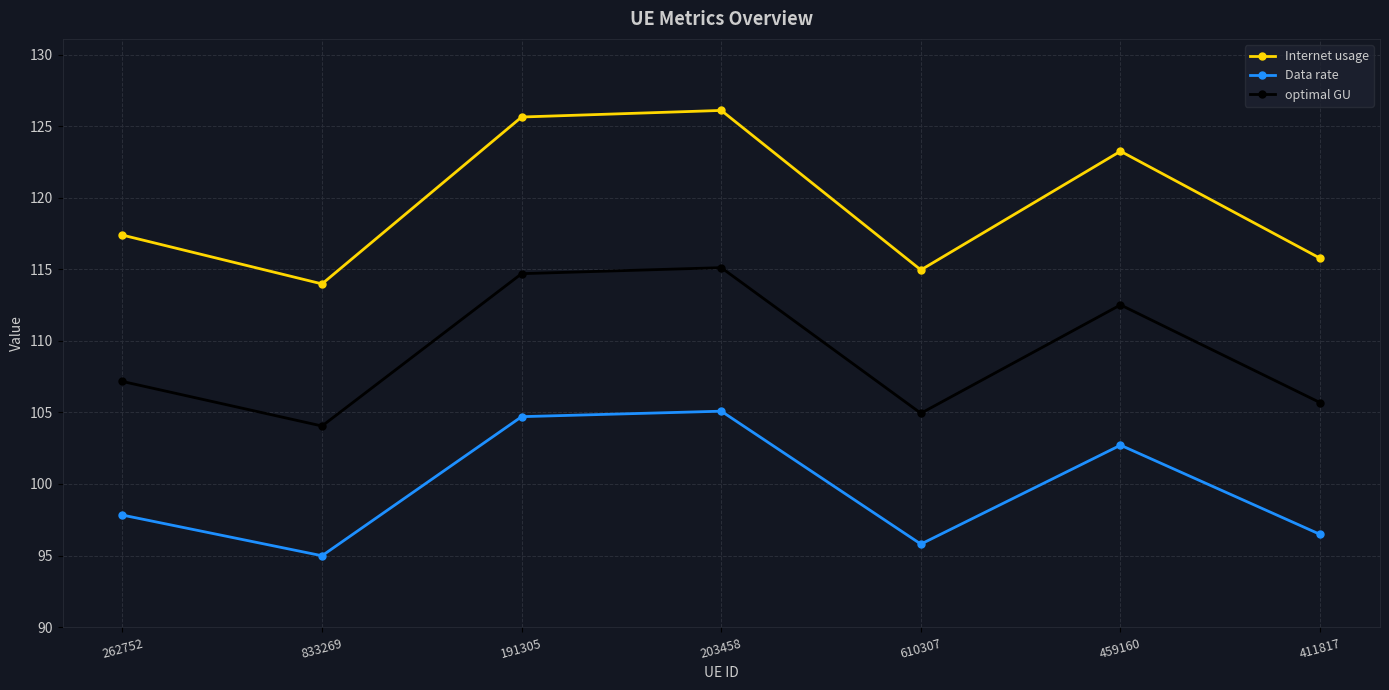

What position from the left is 191305?

3